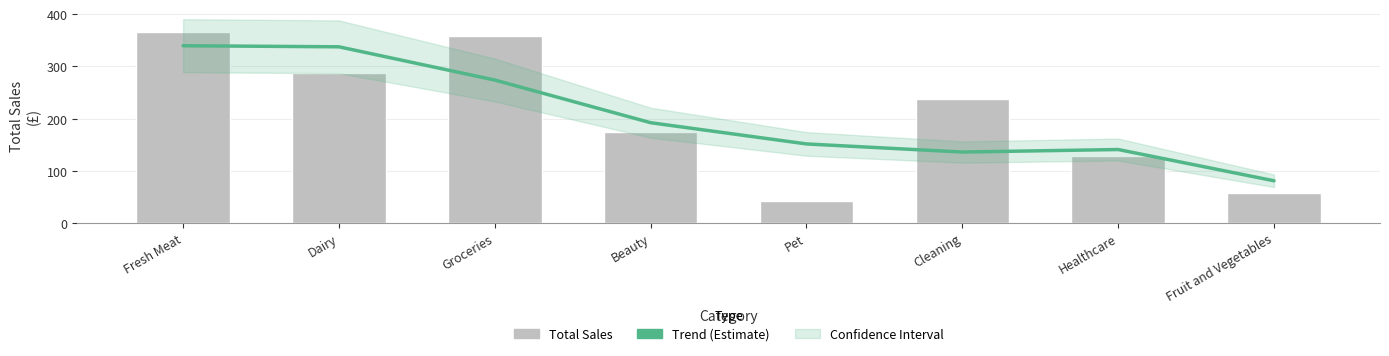

Reading left to right, list all the values displayed in this chart.

Trend (Estimate): 339.7	337.7	273.8	192.0	151.2	135.6	140.5	80.5
Total Sales: 365.6	288.1	359.4	174.1	42.5	237.1	127.3	57.0